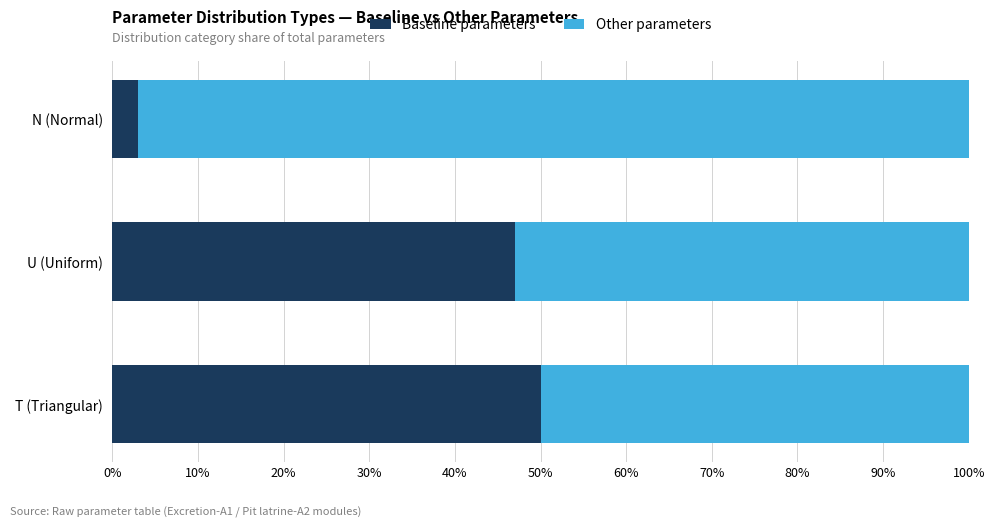

What is the total value across all series at U (Uniform)?

100.0